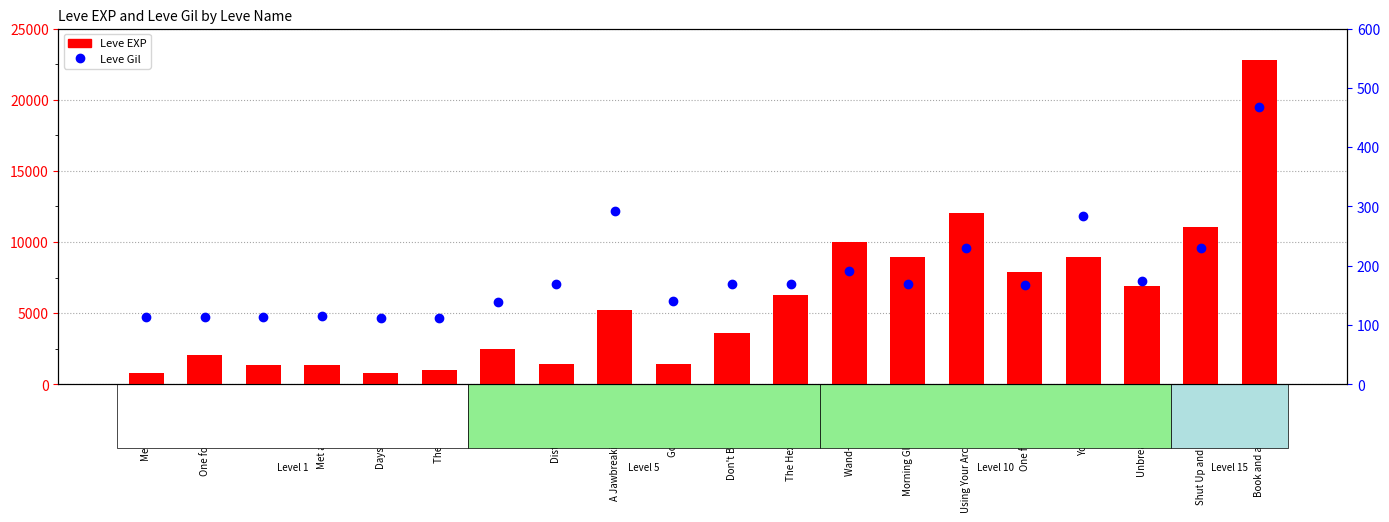

Which series has the largest range (max minus min)?

Leve EXP